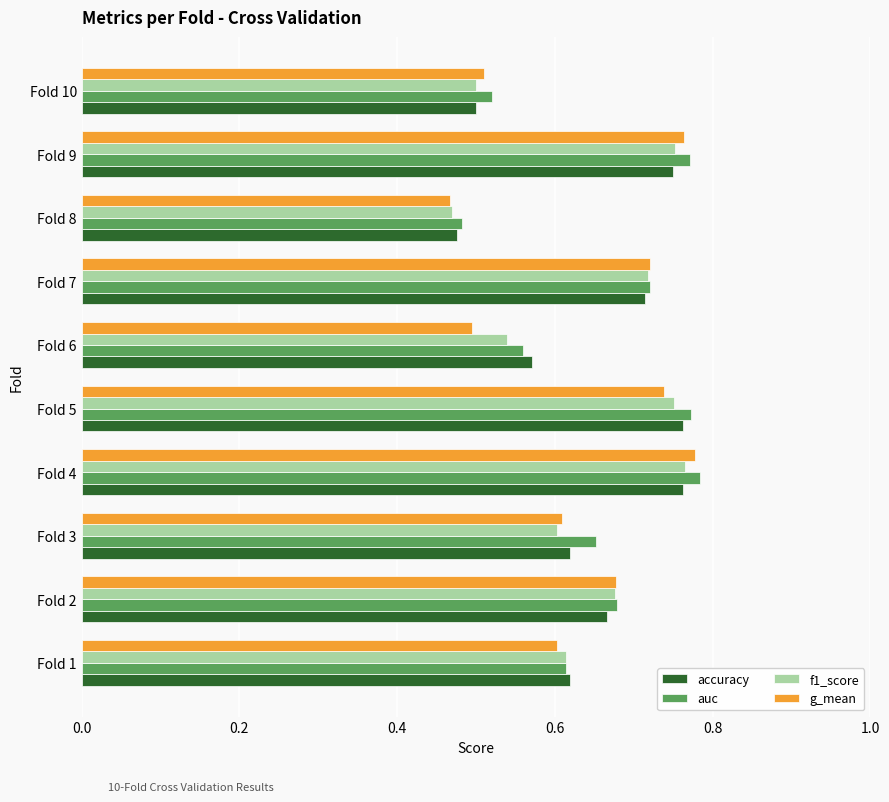

What is the difference between the second highest and second lowest values in the g_mean series?

0.3